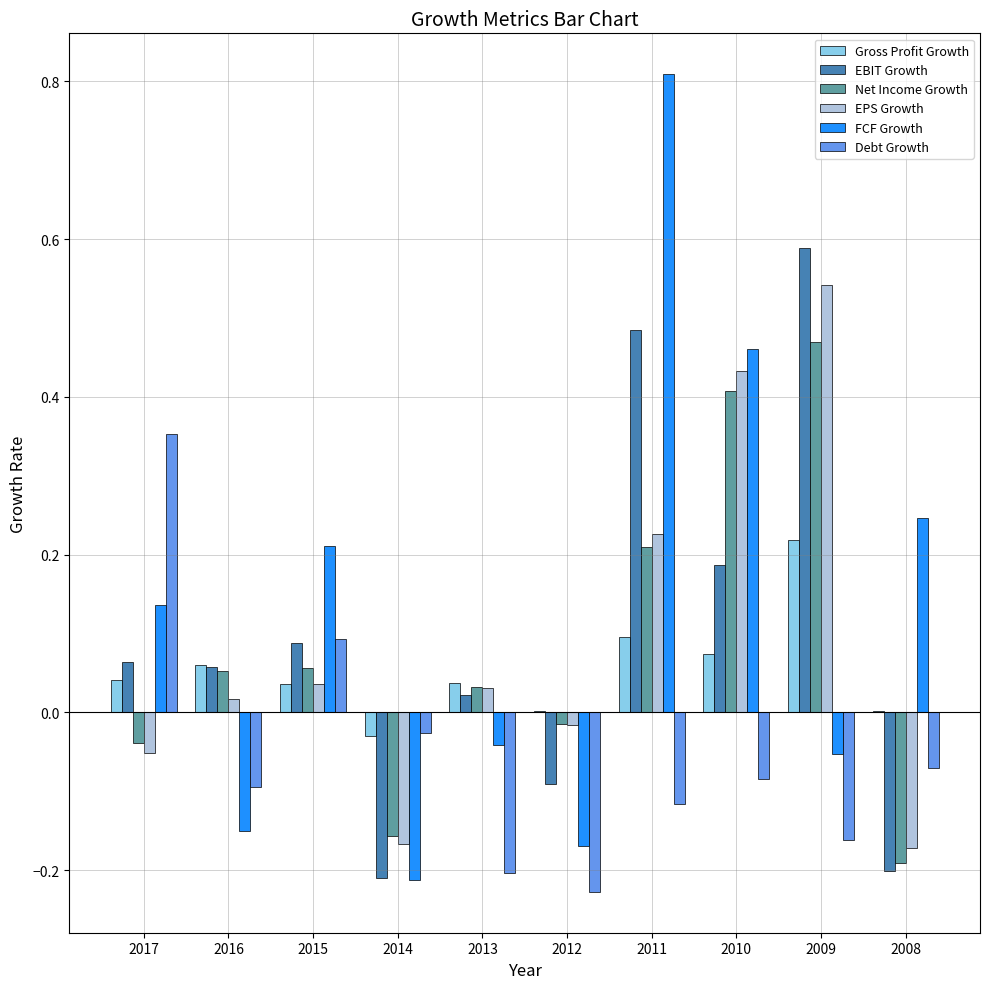

Between 2017 and 2009, which series saw the biggest shift?

EPS Growth